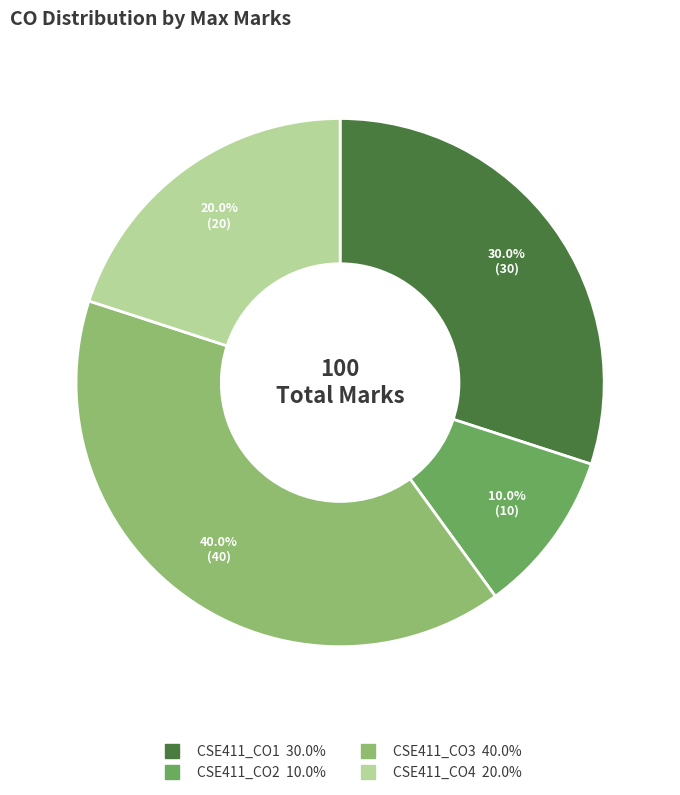

What percentage is the CSE411_CO2 slice, to the nearest percent?

10%